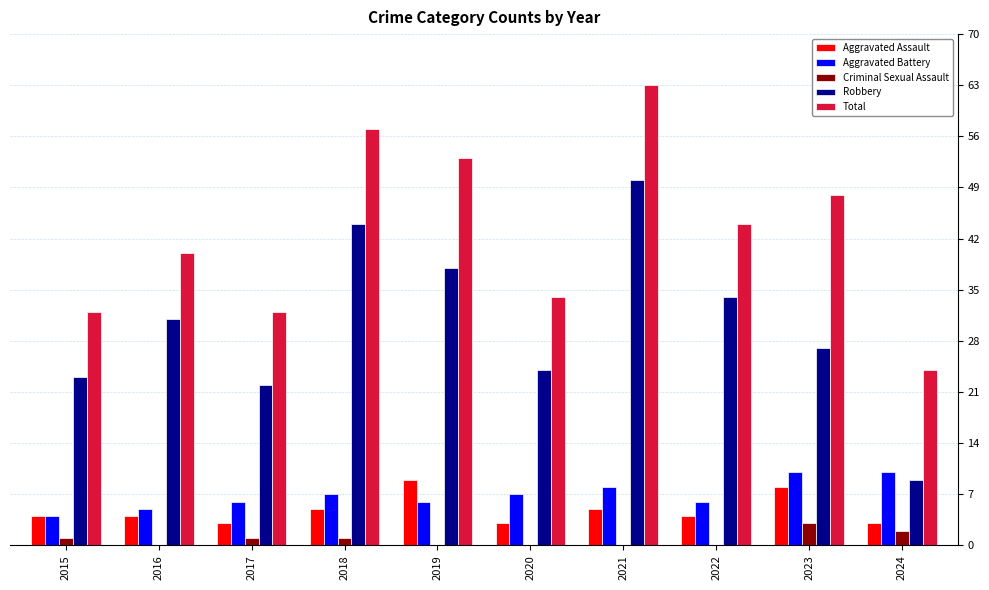

The Total series shows 18 at 2021. True or false?

False